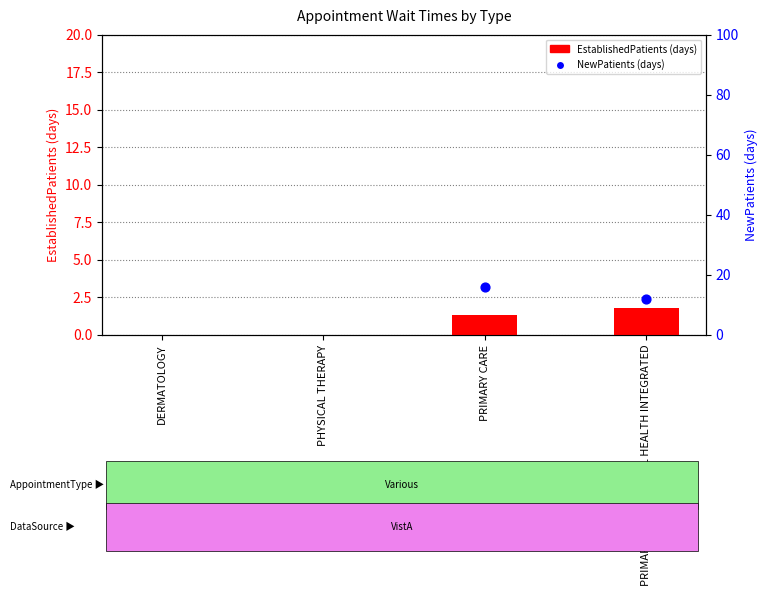

What is the total value across all series at PRIMARY CARE - MENTAL HEALTH INTEGRATED?

13.8